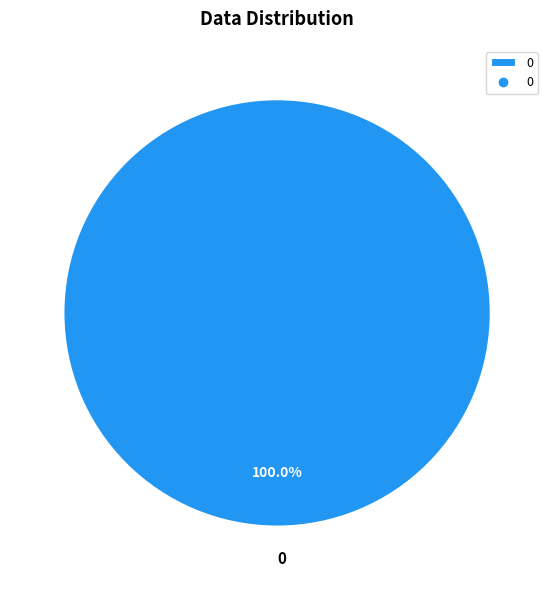

The 0 slice represents 91% of the pie. True or false?

False